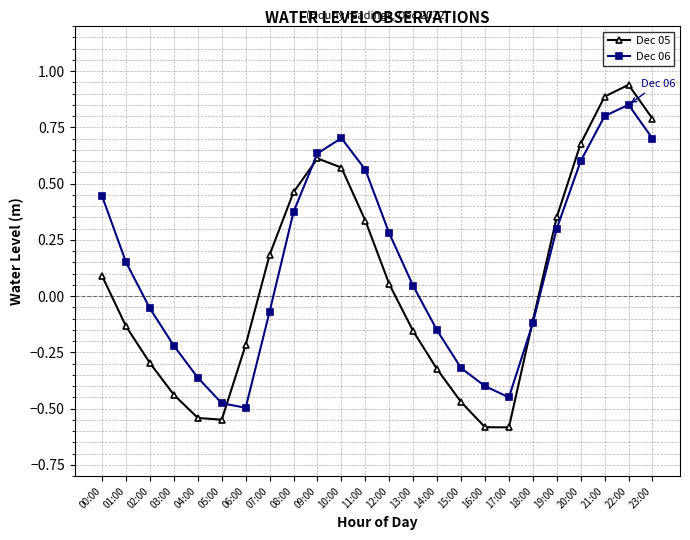

At which label does Dec 06 reach its peak?

22:00